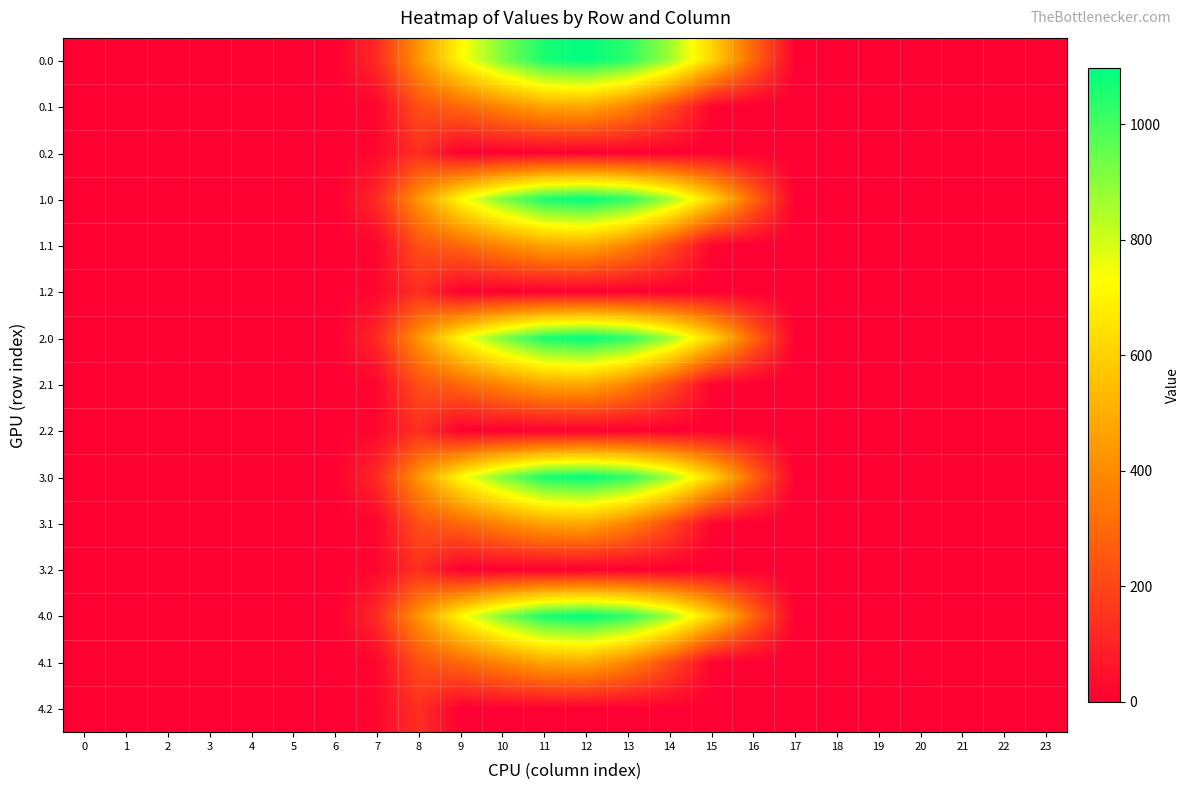

At which category is the sum across all series the highest?

12